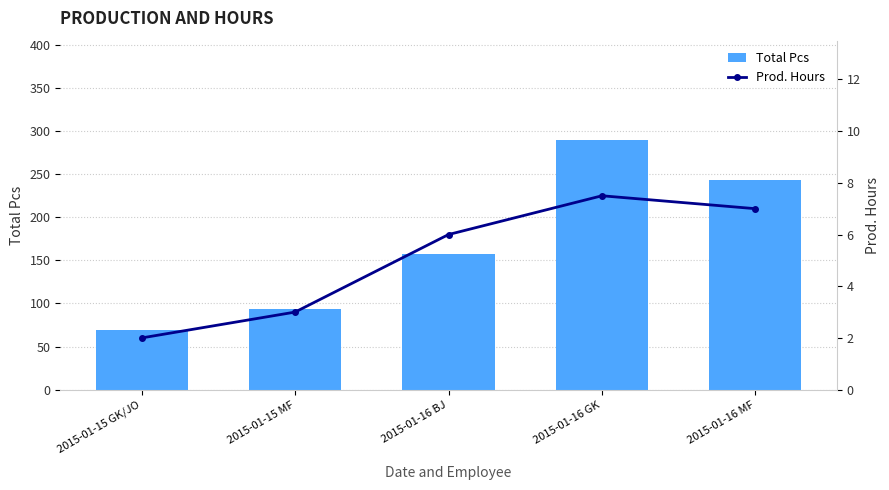

List the series in order of their overall mean, highest first.

Total Pcs, Prod. Hours